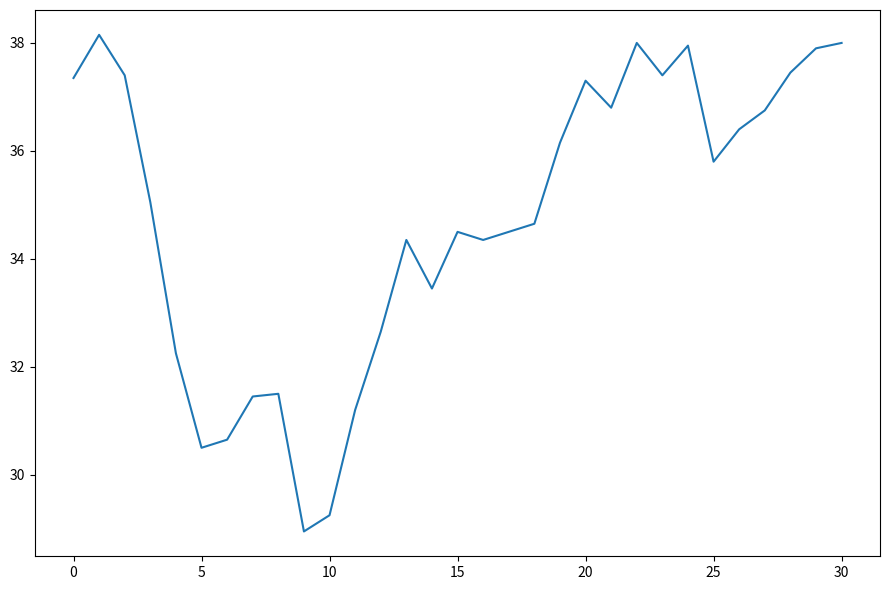

Is this an area chart (filled region under the line)?

No